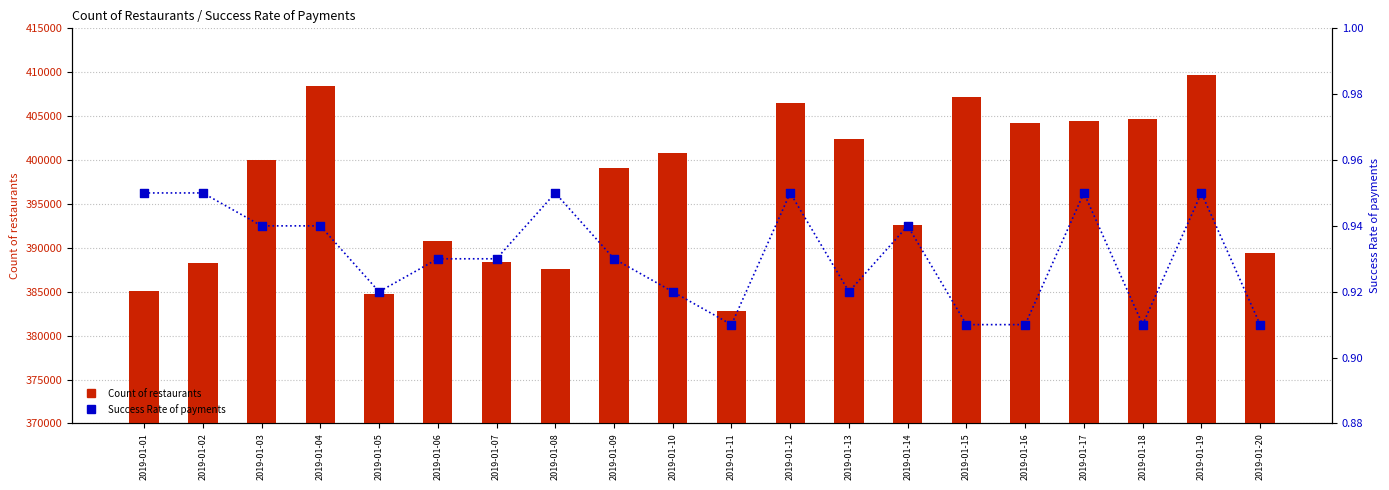

Which series has the largest total across all categories?

Count of restaurants